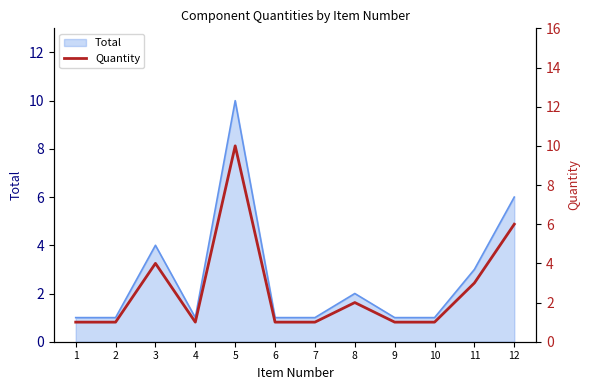

Which has a higher value, 11 or 7?

11